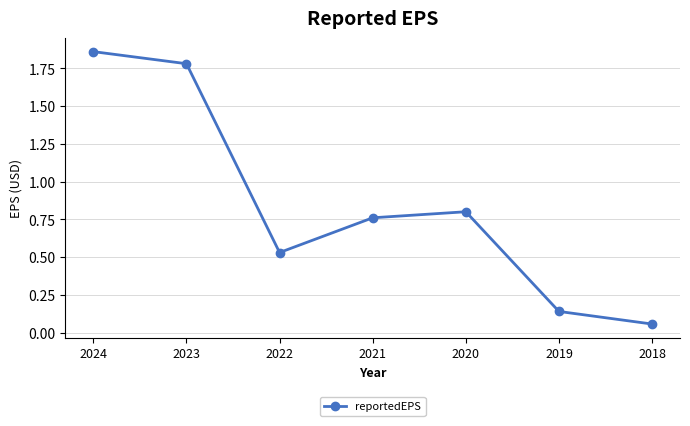

What is the sum of all values?

5.9